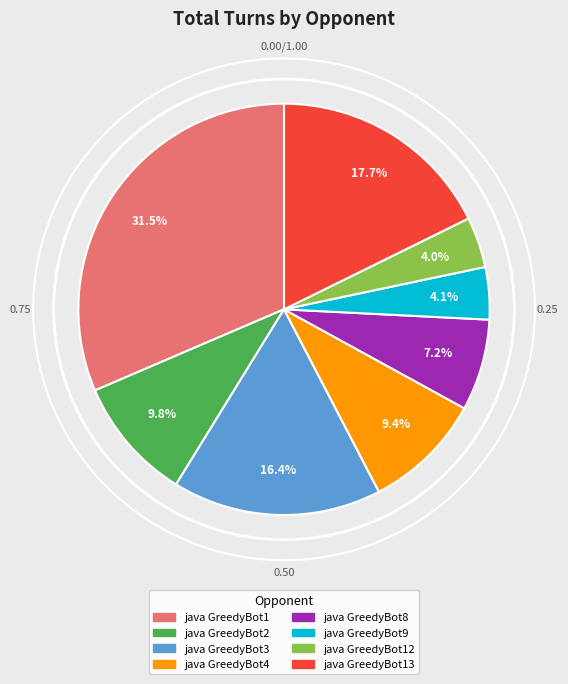

To the nearest percent, what is the difference between the largest and smallest slice percentages?

27%